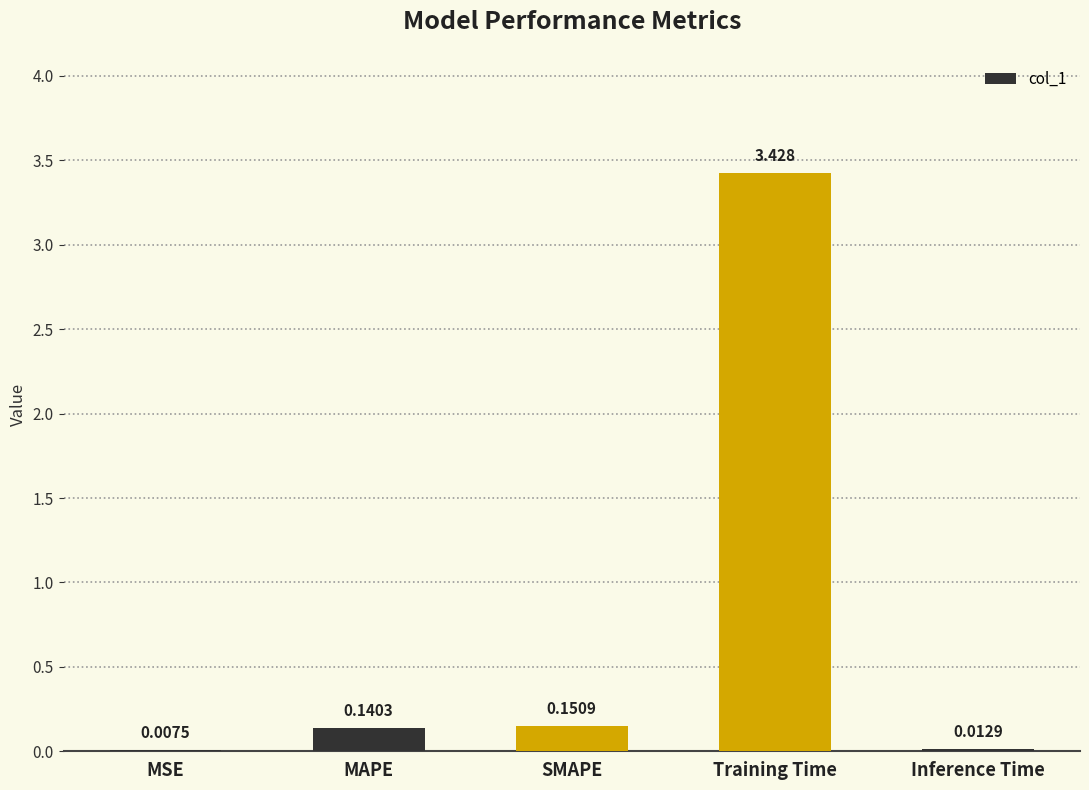

Which has a higher value, Training Time or Inference Time?

Training Time